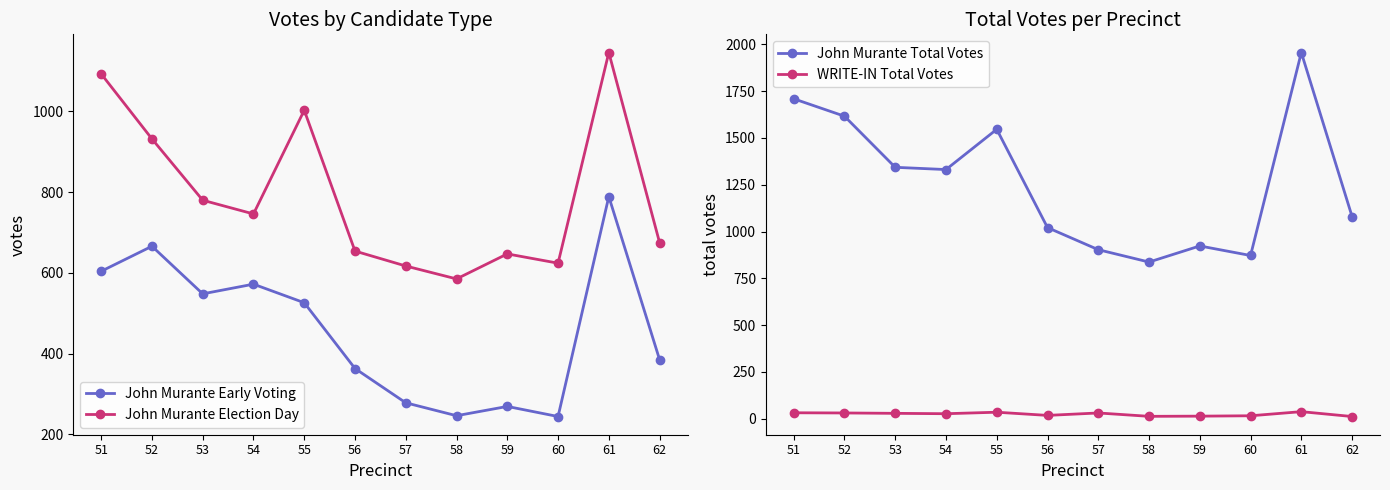

Between 57 and 59, which is larger?

57